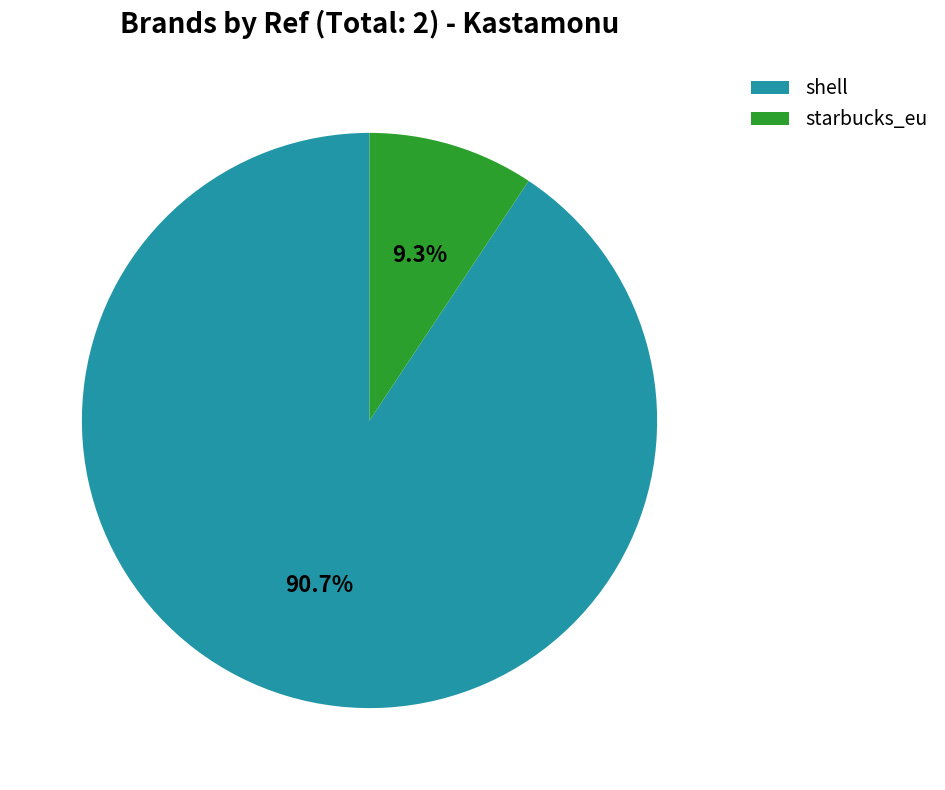

Between shell and starbucks_eu, which is larger?

shell